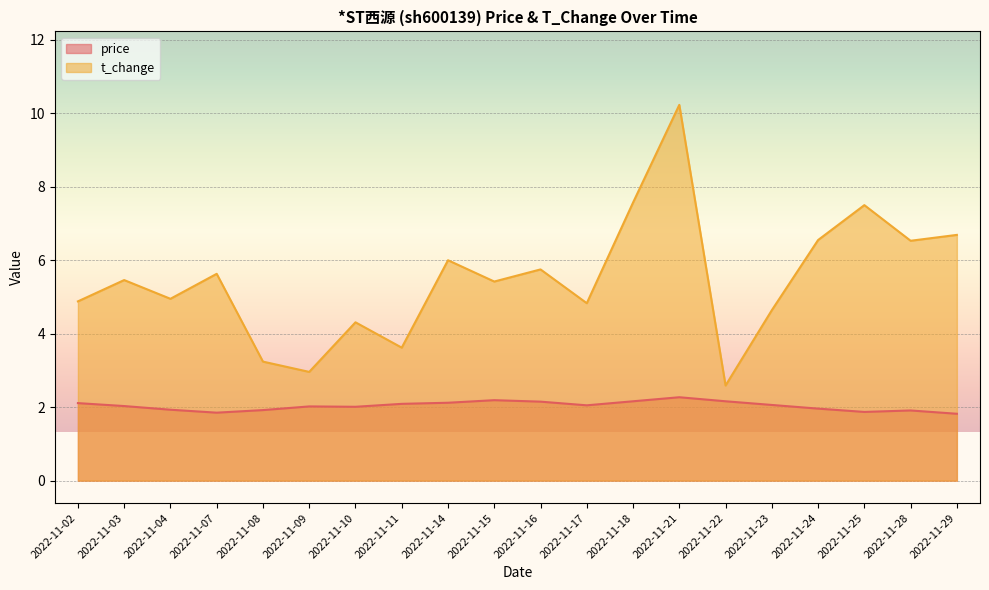

What is the difference between the maximum and minimum values in the price series?

0.4